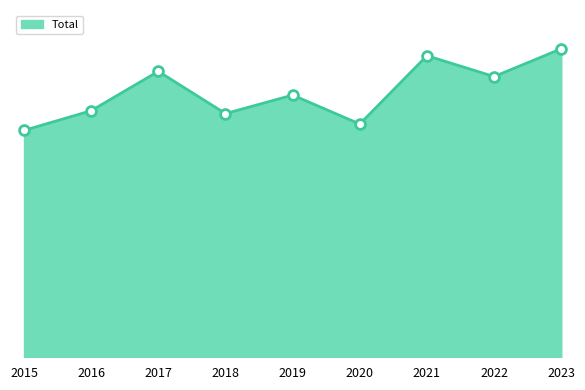

Between 2022 and 2016, which is larger?

2022